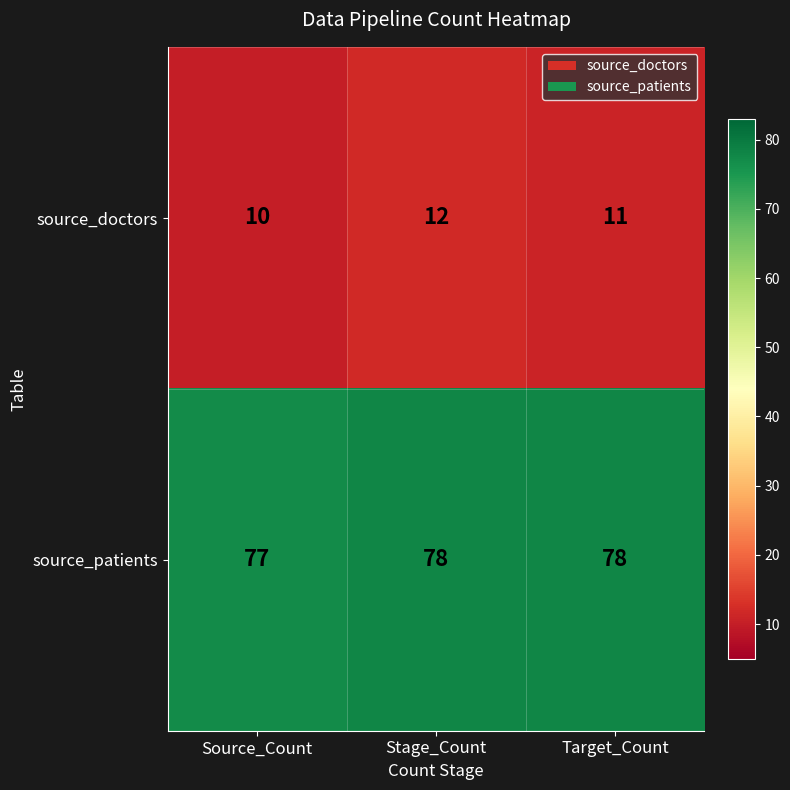

How many distinct data groups are displayed?

2